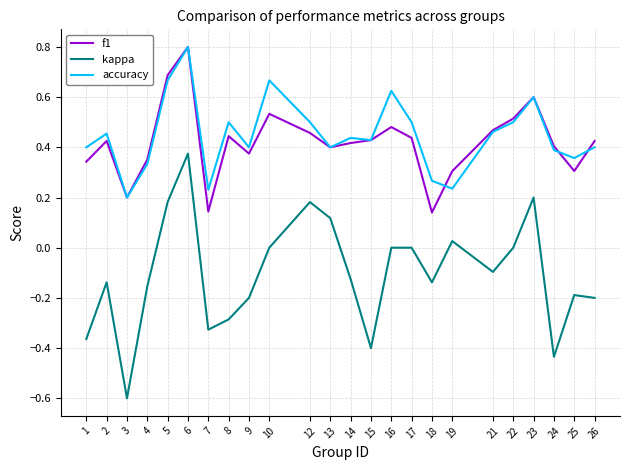

The f1 series shows 0.6 at 15. True or false?

False